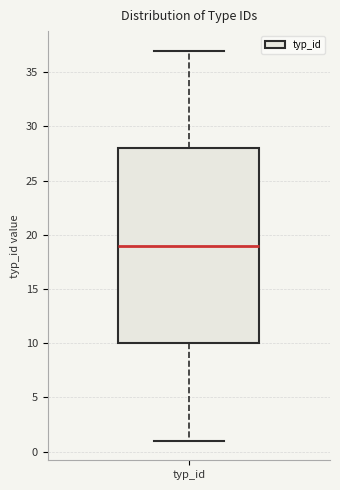

Transcribe this box plot: give where the median line is, the range the box spans, and where the two whiskers end, as read against the y-axis. The values are not printed on the chart, so give them approximately, as read against the axis.

median 19, box 10 to 28, whiskers 1 to 37